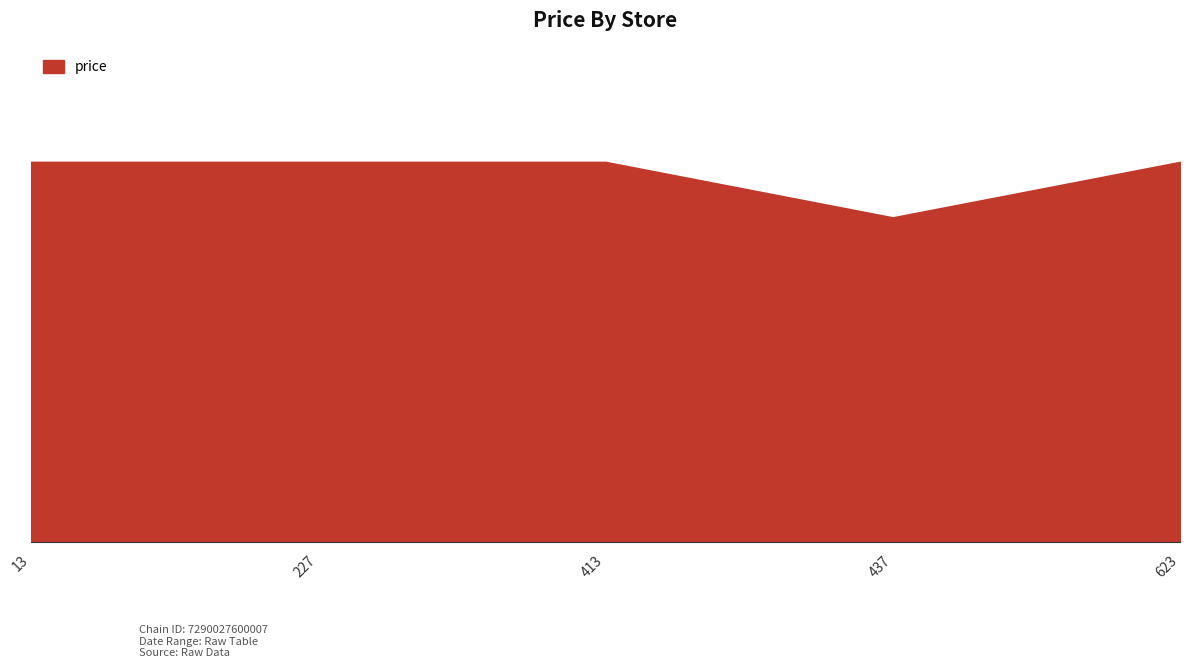

List the labels in order of value, smallest first.

437, 13, 227, 413, 623